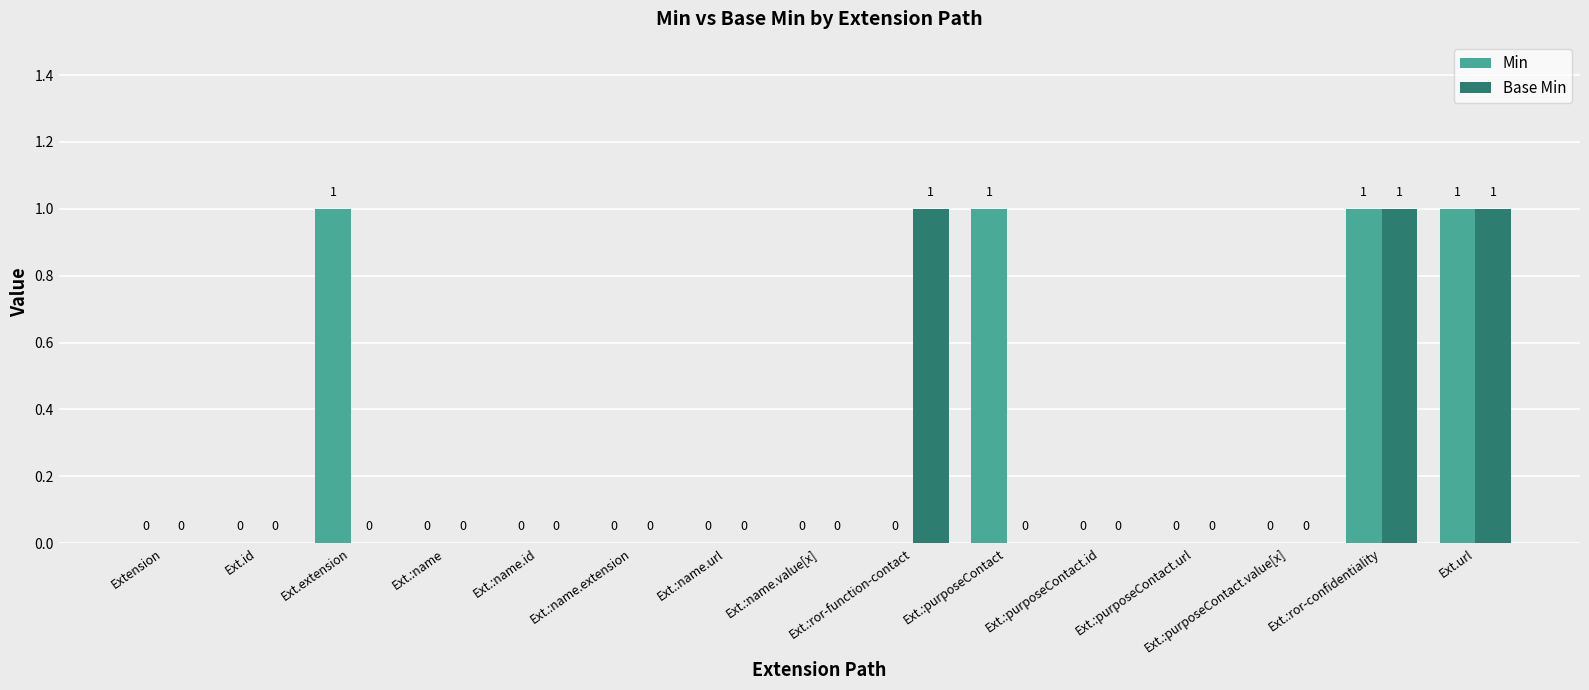

Reading left to right, what are all the values shown in this chart?

Min: 0	0	1	0	0	0	0	0	0	1	0	0	0	1	1
Base Min: 0	0	0	0	0	0	0	0	1	0	0	0	0	1	1